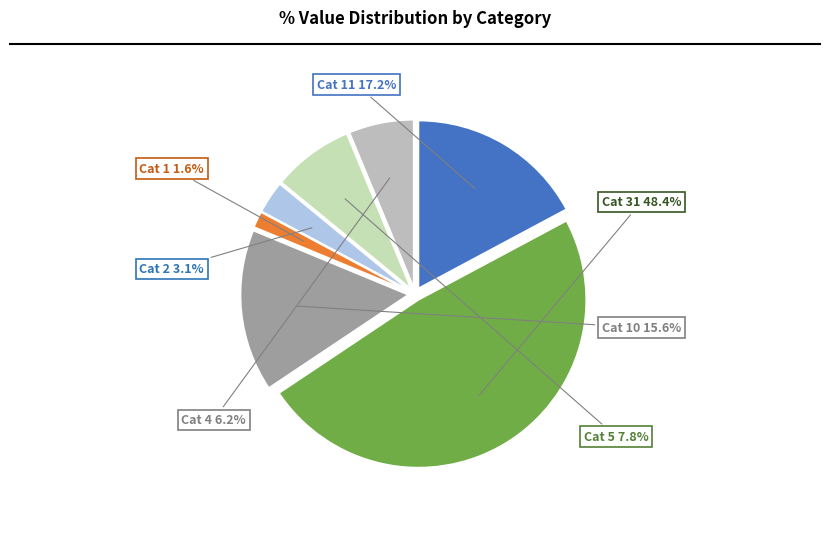

Is there a majority slice in this chart?

No